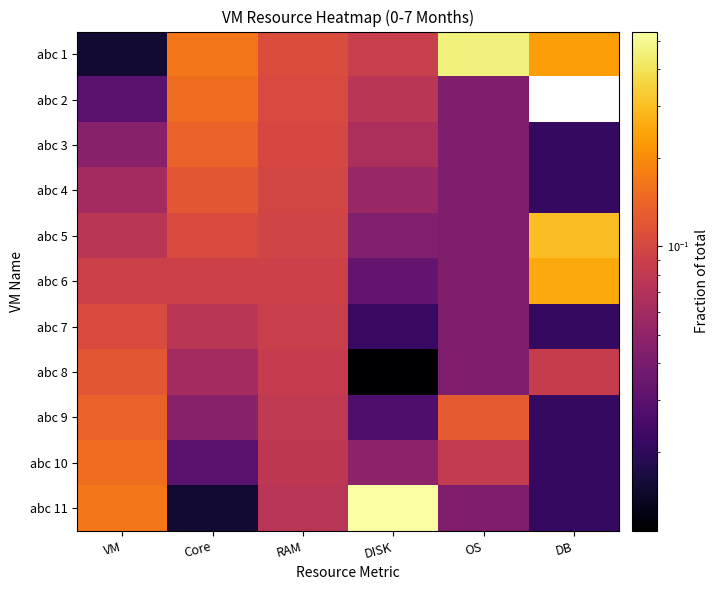

How many distinct data groups are displayed?

11